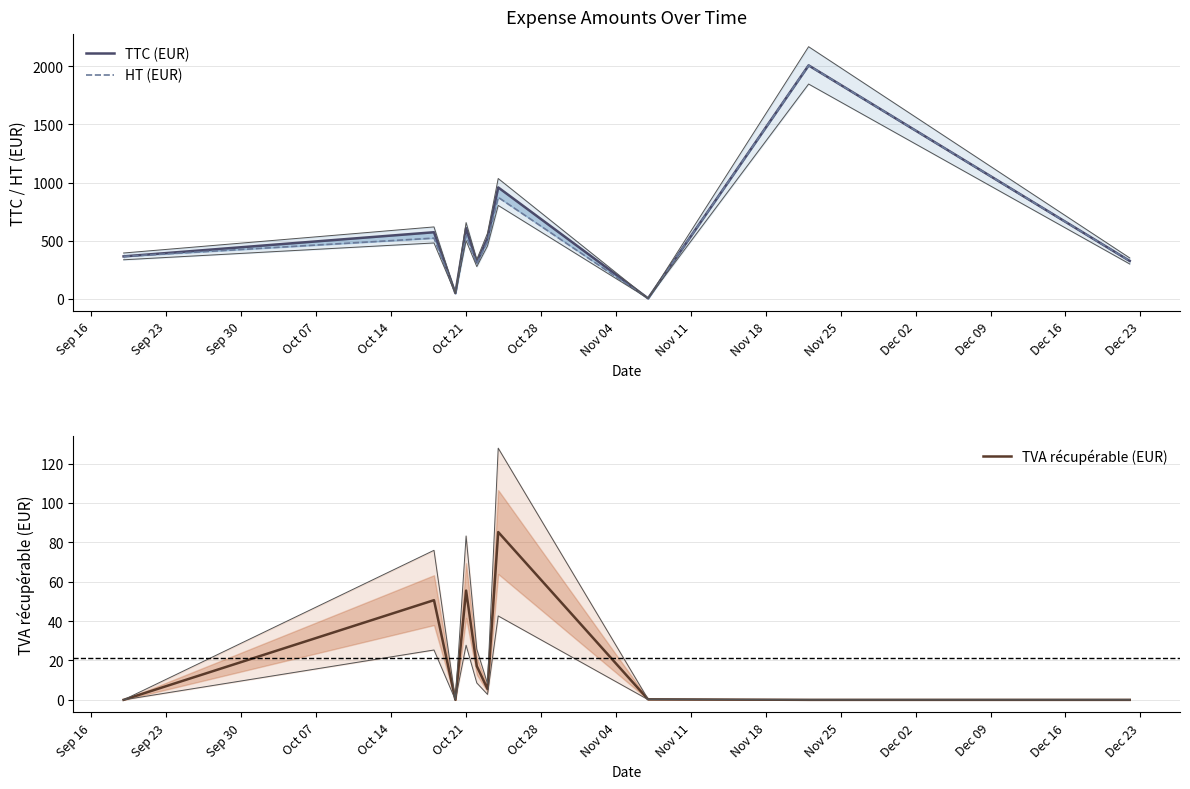

How many data points does each series have?

10